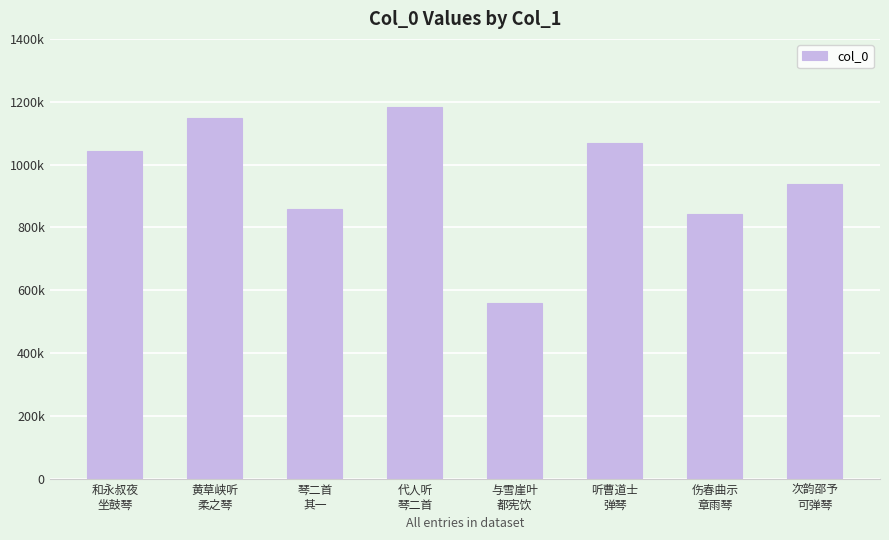

Rank the categories by value from lowest to highest.

与雪崖叶
都宪饮, 伤春曲示
章雨琴, 琴二首
其一, 次韵邵予
可弹琴, 和永叔夜
坐鼓琴, 听曹道士
弹琴, 黄草峡听
柔之琴, 代人听
琴二首